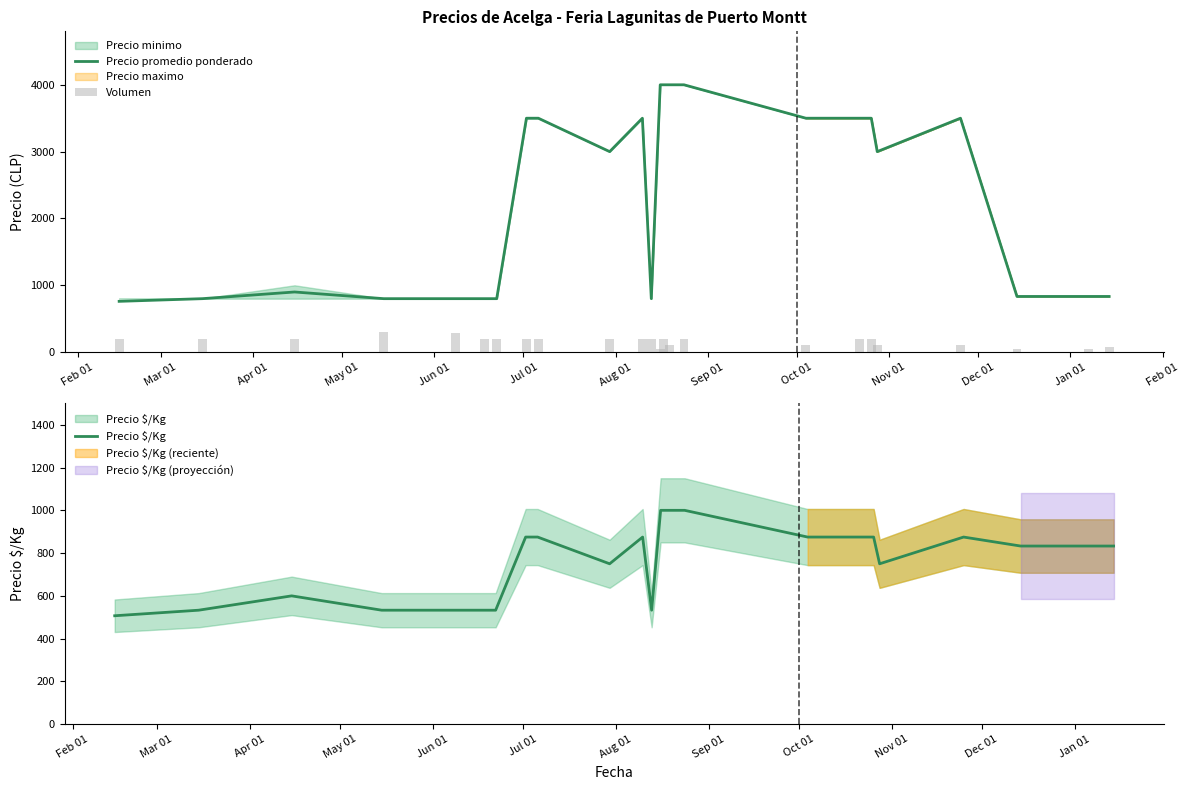

What is the highest value of the Precio promedio ponderado series?

4000